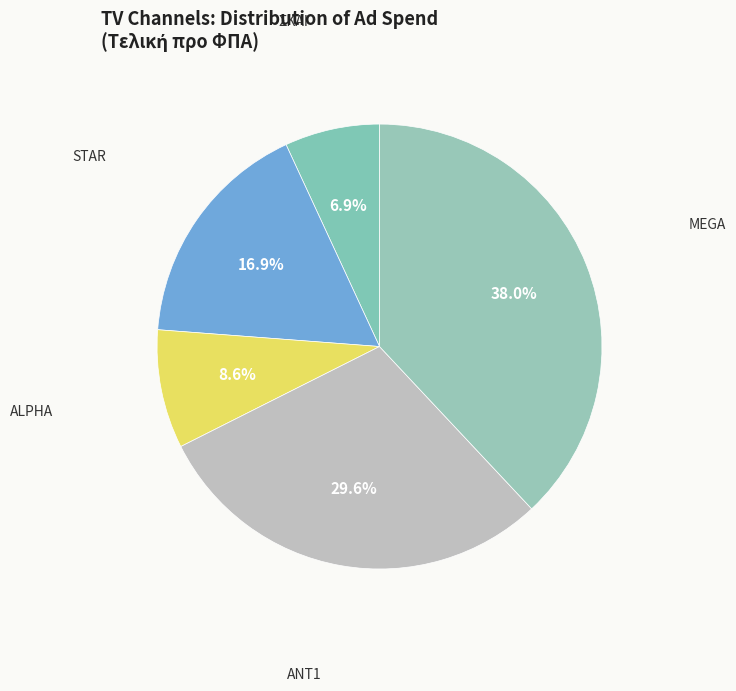

Is STAR the majority of the pie?

No